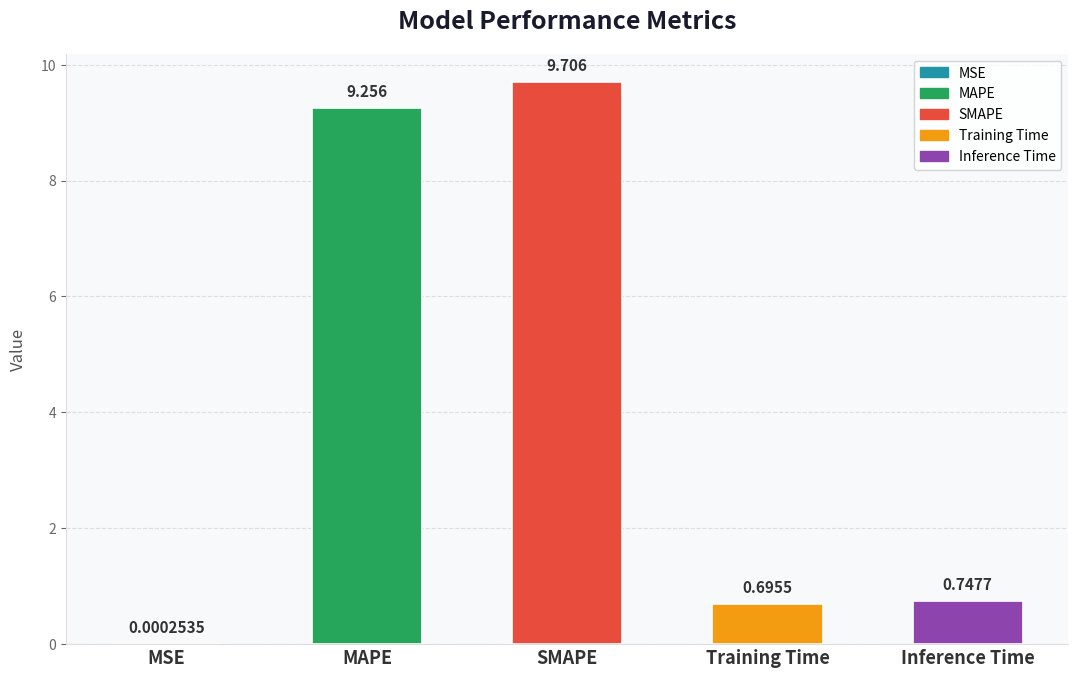

What is the change in value from SMAPE to Training Time?

-9.0